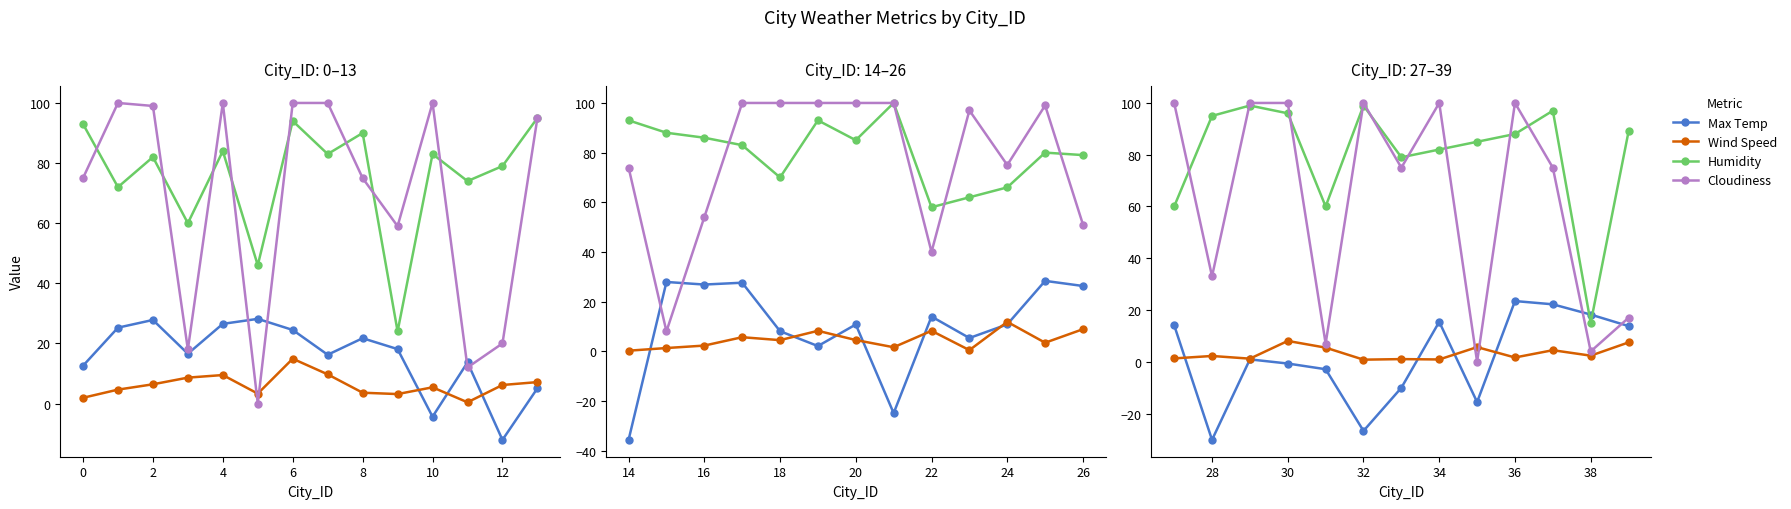

What is the maximum value shown in the chart?

100.0